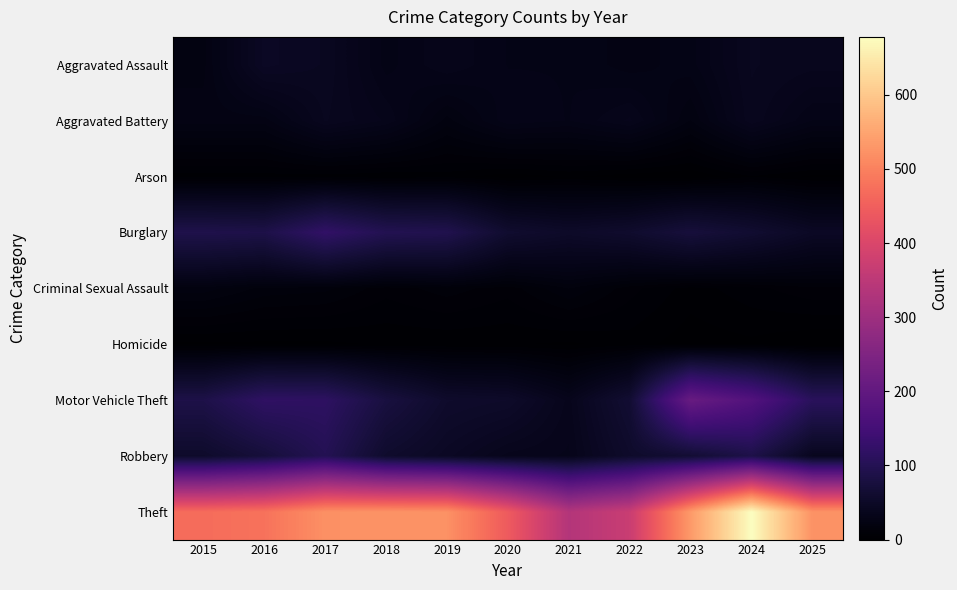

Reading right to left, transcribe all the data shown in this chart.

Aggravated Assault: 2025=38	2024=40	2023=28	2022=25	2021=29	2020=29	2019=34	2018=28	2017=42	2016=46	2015=23
Aggravated Battery: 2025=29	2024=39	2023=21	2022=35	2021=29	2020=31	2019=20	2018=34	2017=40	2016=25	2015=25
Arson: 2025=2	2024=5	2023=0	2022=1	2021=3	2020=1	2019=4	2018=3	2017=4	2016=4	2015=4
Burglary: 2025=47	2024=62	2023=74	2022=58	2021=52	2020=60	2019=94	2018=98	2017=122	2016=88	2015=91
Criminal Sexual Assault: 2025=10	2024=7	2023=4	2022=9	2021=16	2020=9	2019=12	2018=9	2017=14	2016=15	2015=20
Homicide: 2025=0	2024=2	2023=1	2022=4	2021=2	2020=3	2019=3	2018=3	2017=2	2016=2	2015=2
Motor Vehicle Theft: 2025=109	2024=174	2023=210	2022=64	2021=36	2020=53	2019=56	2018=79	2017=116	2016=118	2015=88
Robbery: 2025=39	2024=88	2023=65	2022=55	2021=34	2020=36	2019=46	2018=57	2017=100	2016=73	2015=55
Theft: 2025=524	2024=678	2023=535	2022=371	2021=335	2020=443	2019=522	2018=524	2017=521	2016=479	2015=470